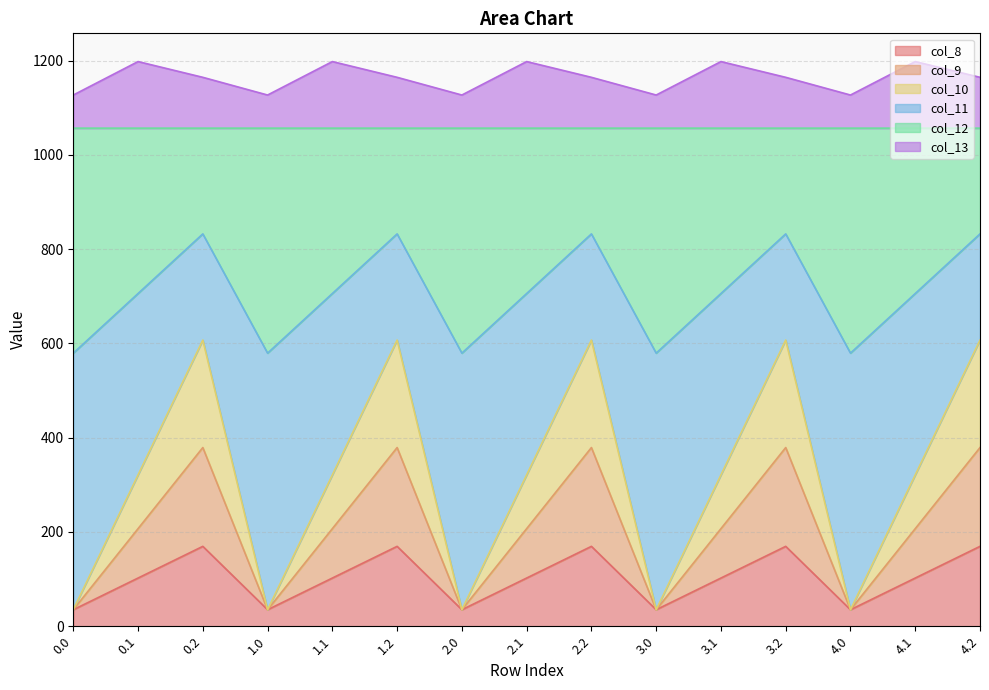

What is the highest value of the col_8 series?

169.5